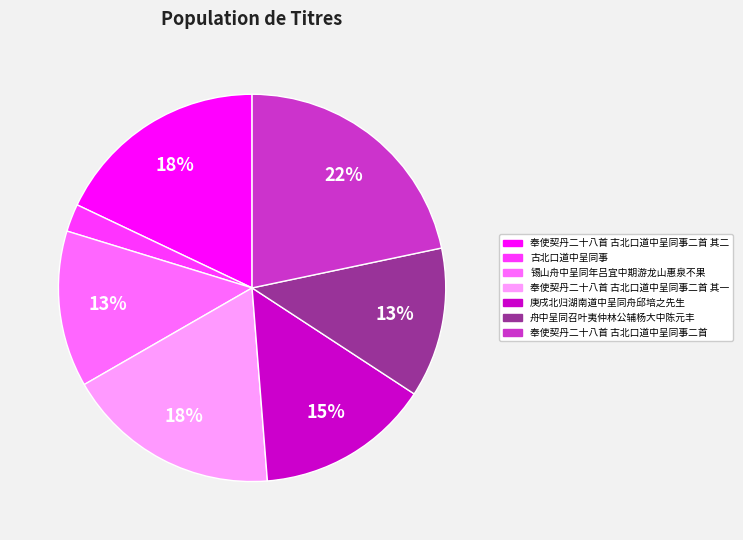

Do 舟中呈同召叶夷仲林公辅杨大中陈元丰 and 古北口道中呈同事 together represent more than half of the pie?

No